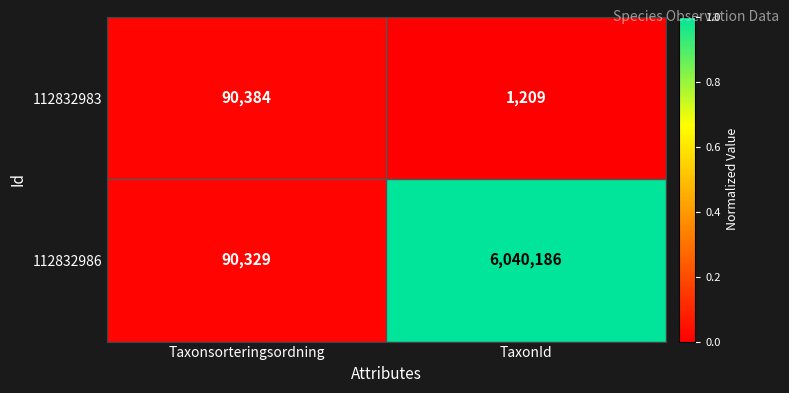

Reading left to right, extract all data points from this chart.

112832983: Taxonsorteringsordning=90384	TaxonId=1209
112832986: Taxonsorteringsordning=90329	TaxonId=6040186